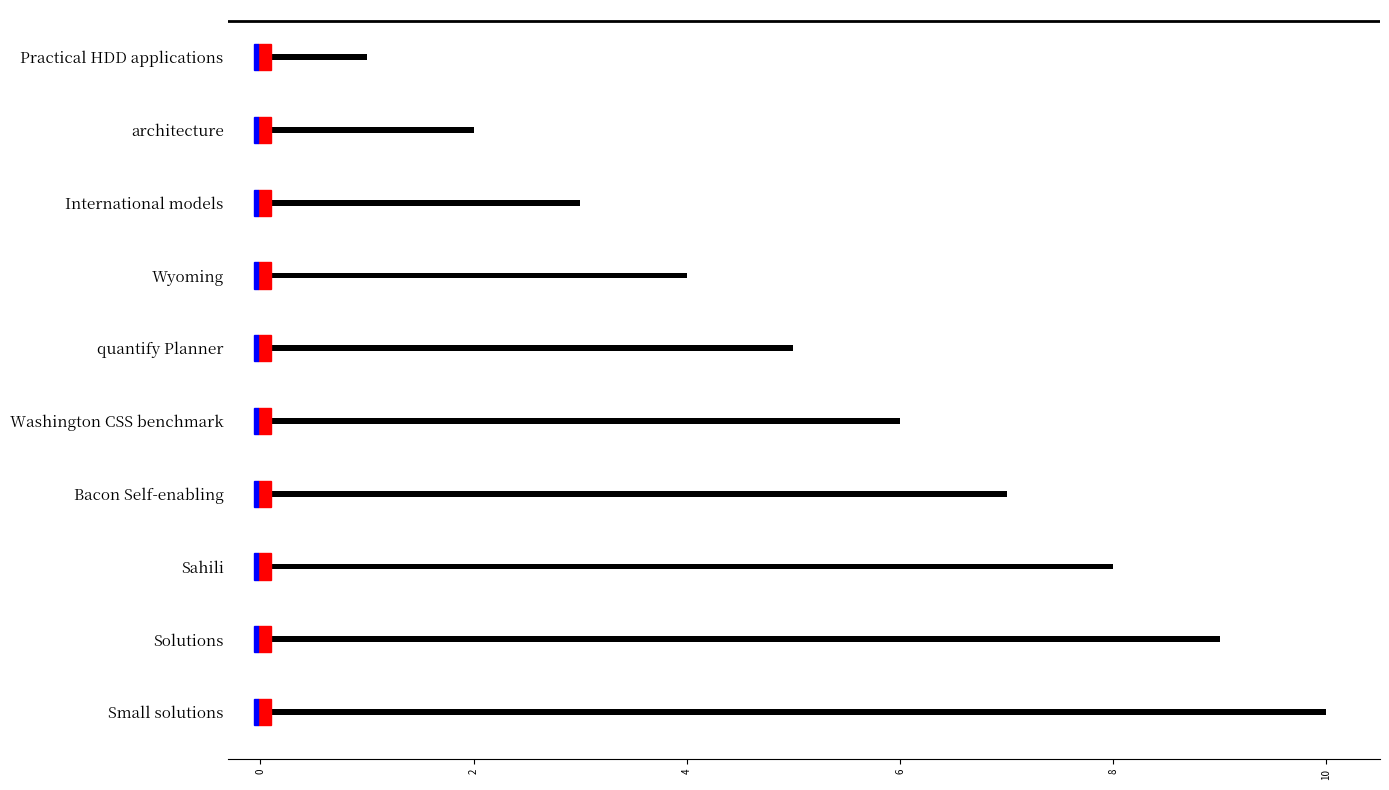

Reading left to right, extract all data points from this chart.

1	2	3	4	5	6	7	8	9	10